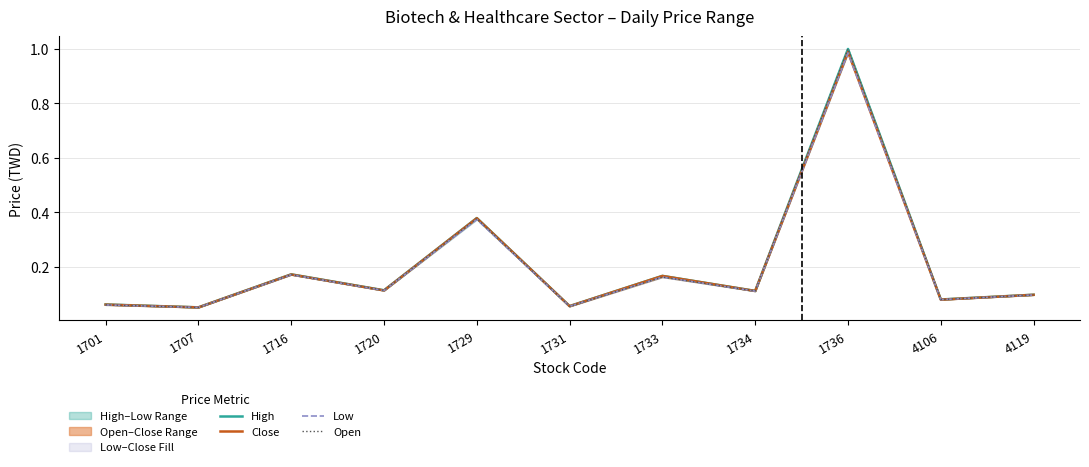

At which category does Close reach its first local valley?

1707